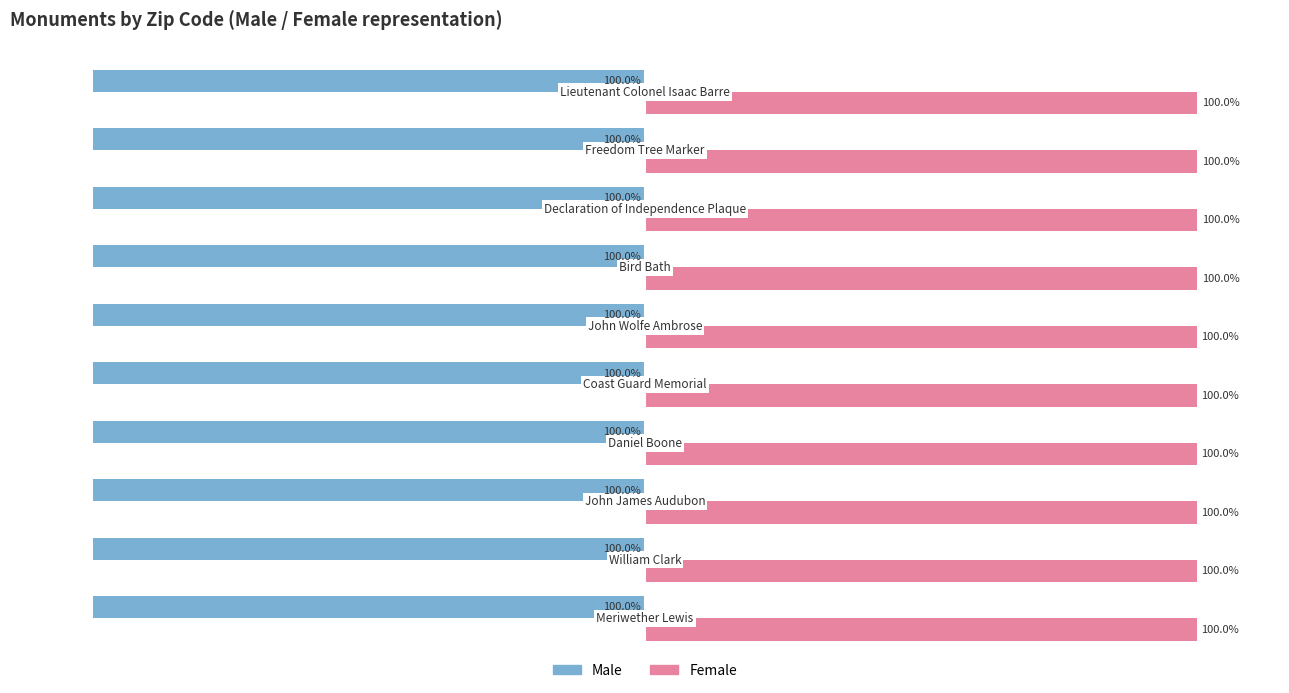

List the series in order of their overall mean, highest first.

Female, Male